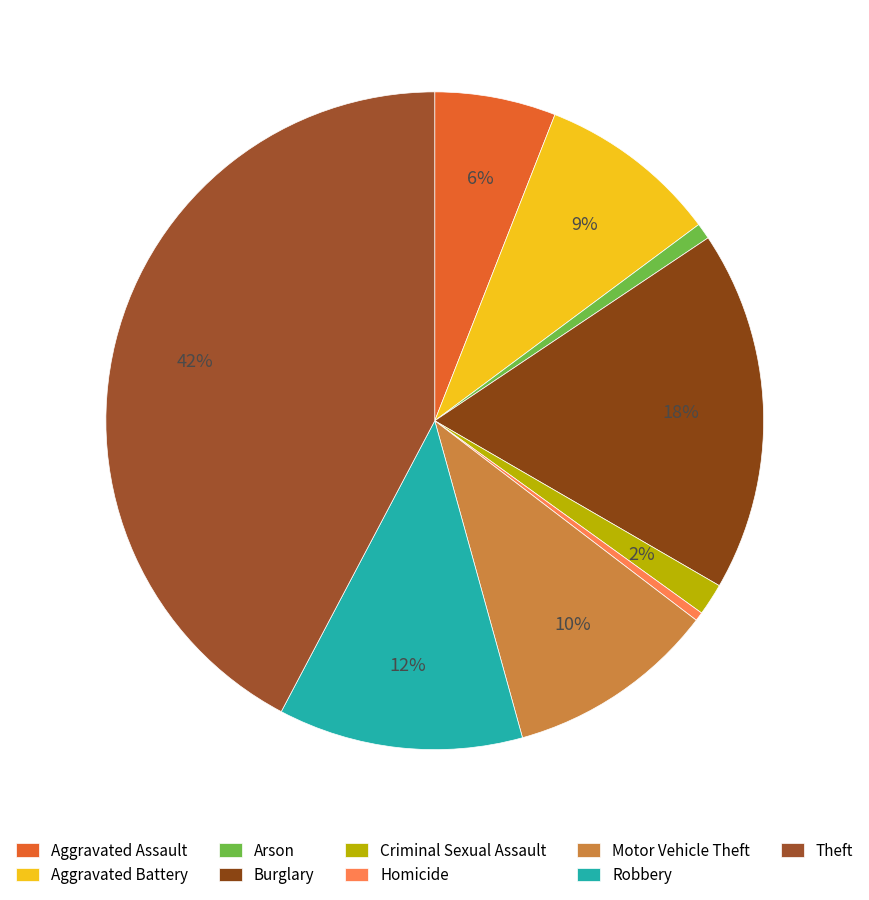

Combined, what portion of the pie is Robbery and Homicide?

12.5%